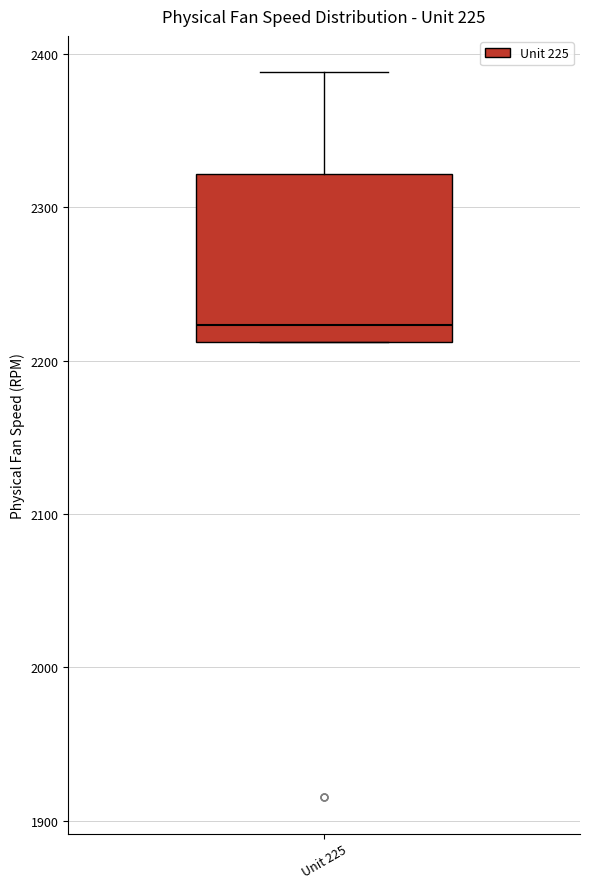

Where does the upper whisker of the box for Unit 225 end on the y-axis? The values are not printed on the chart, so give them approximately, as read against the axis.

2390